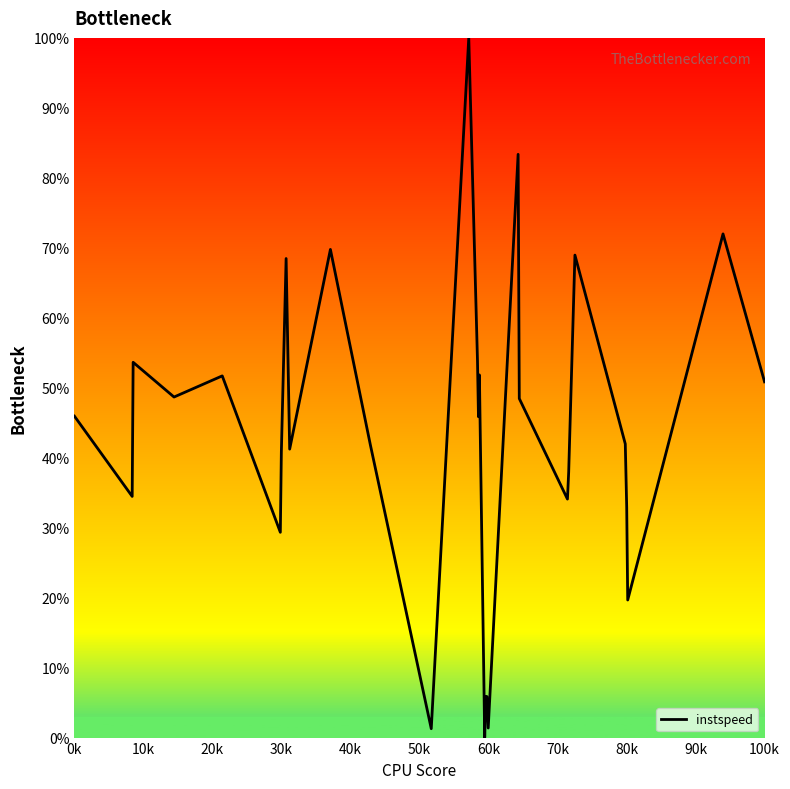

What is the greatest value displayed?

100.0